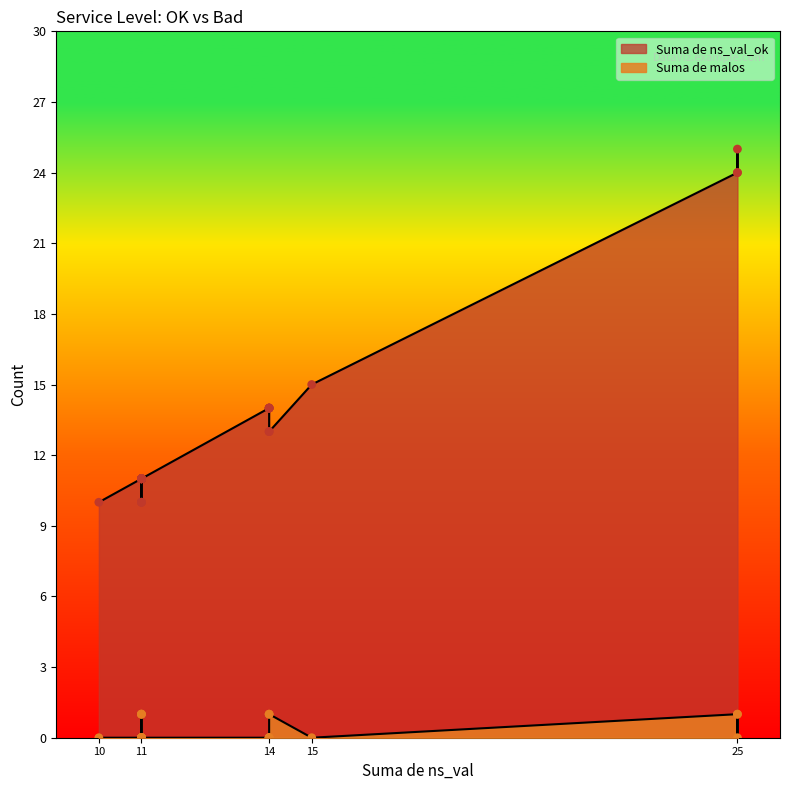

Which has a higher value, 11 or 15?

15